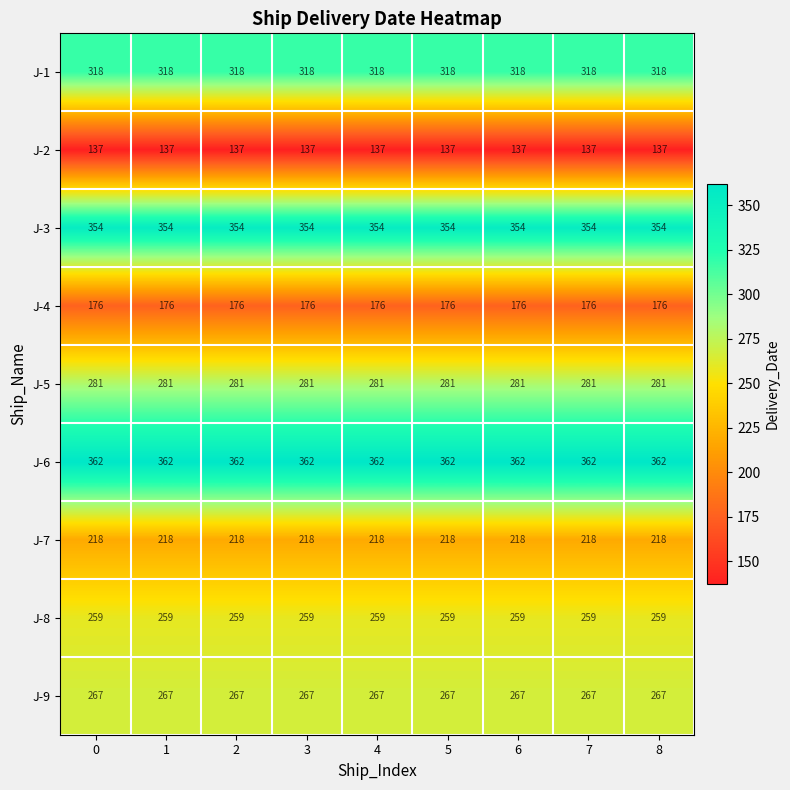

What is the sum of the J-3 values at 6 and 4?

708